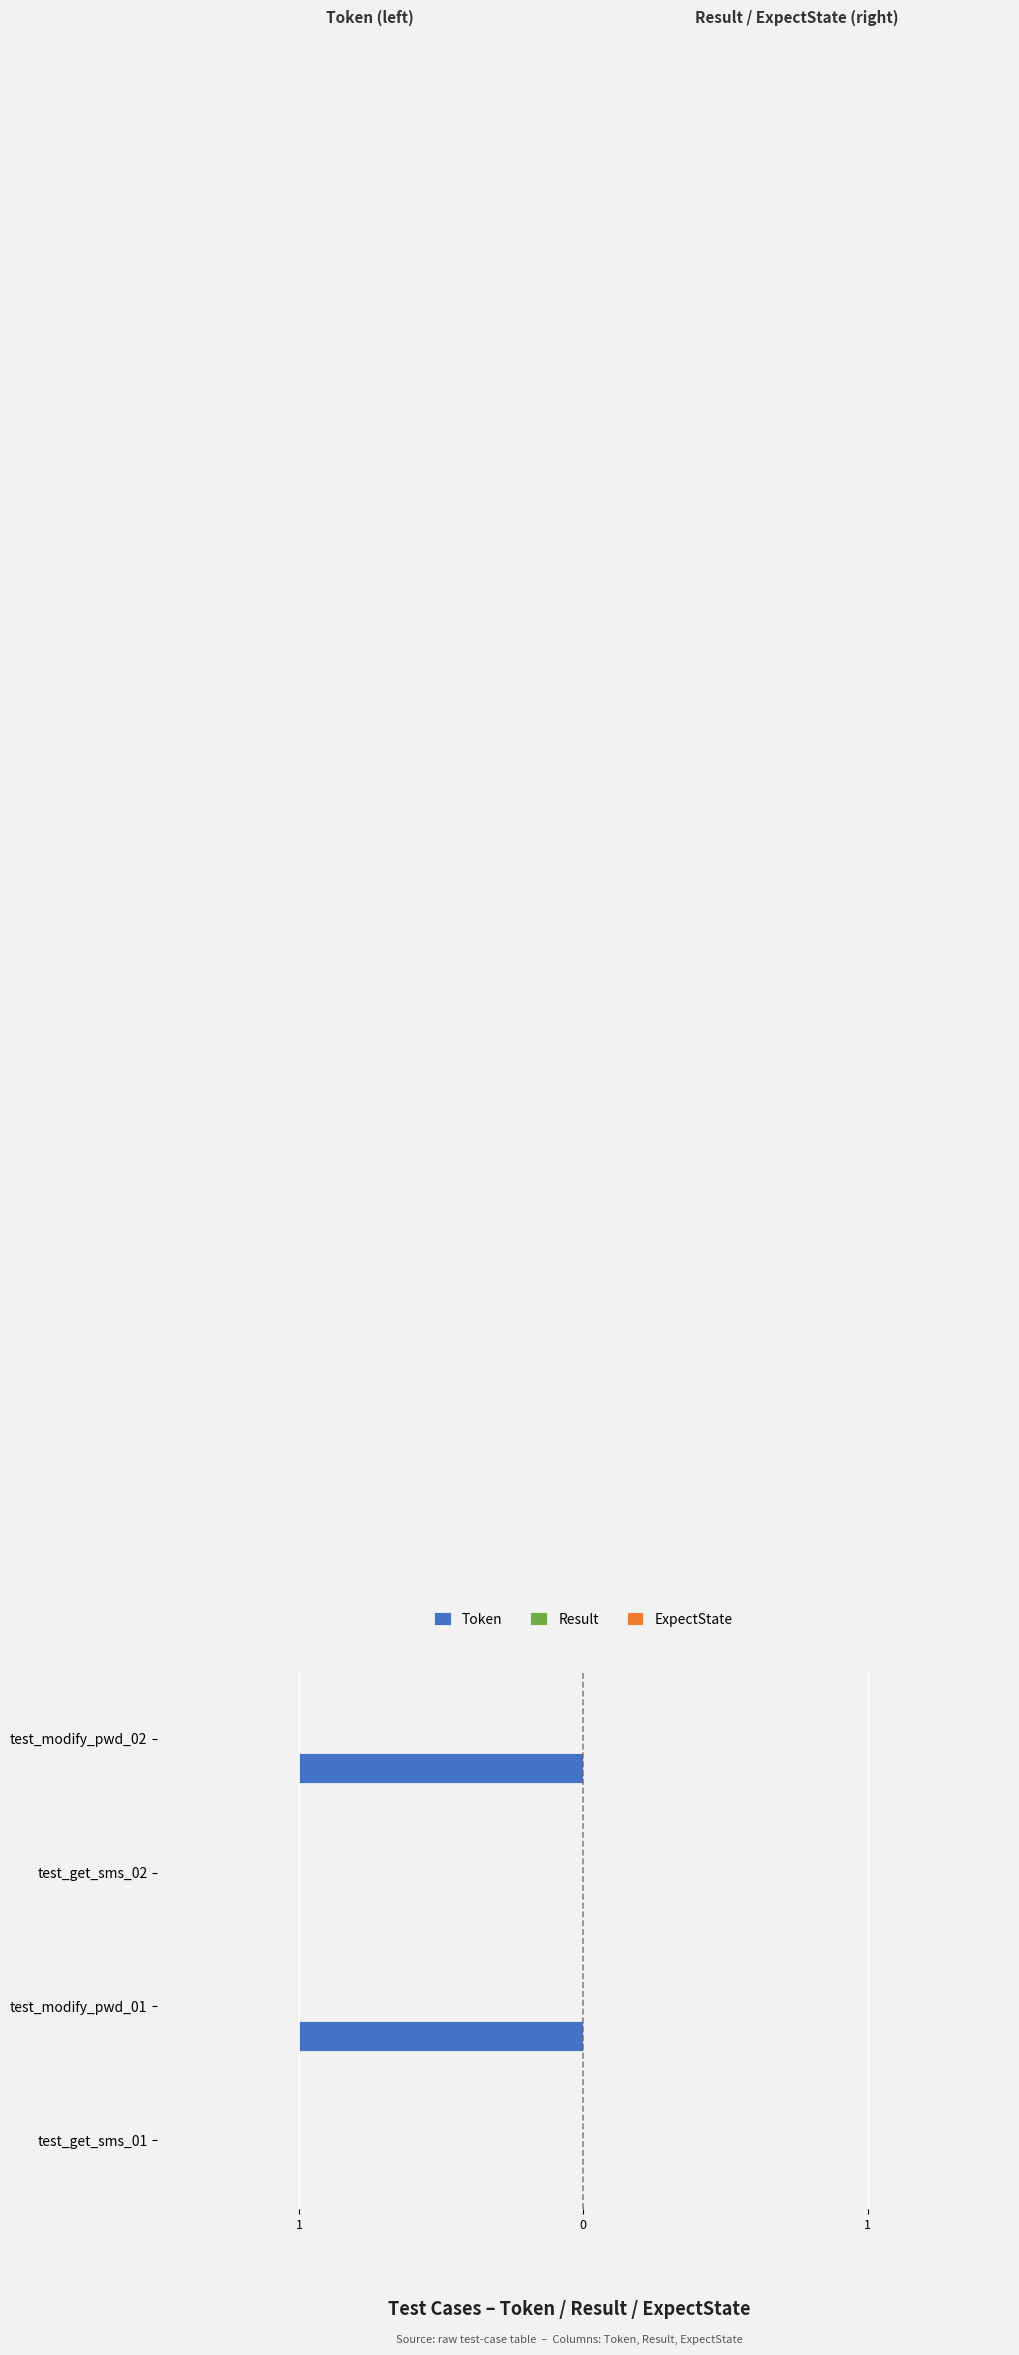

Are the bars horizontal?

Yes